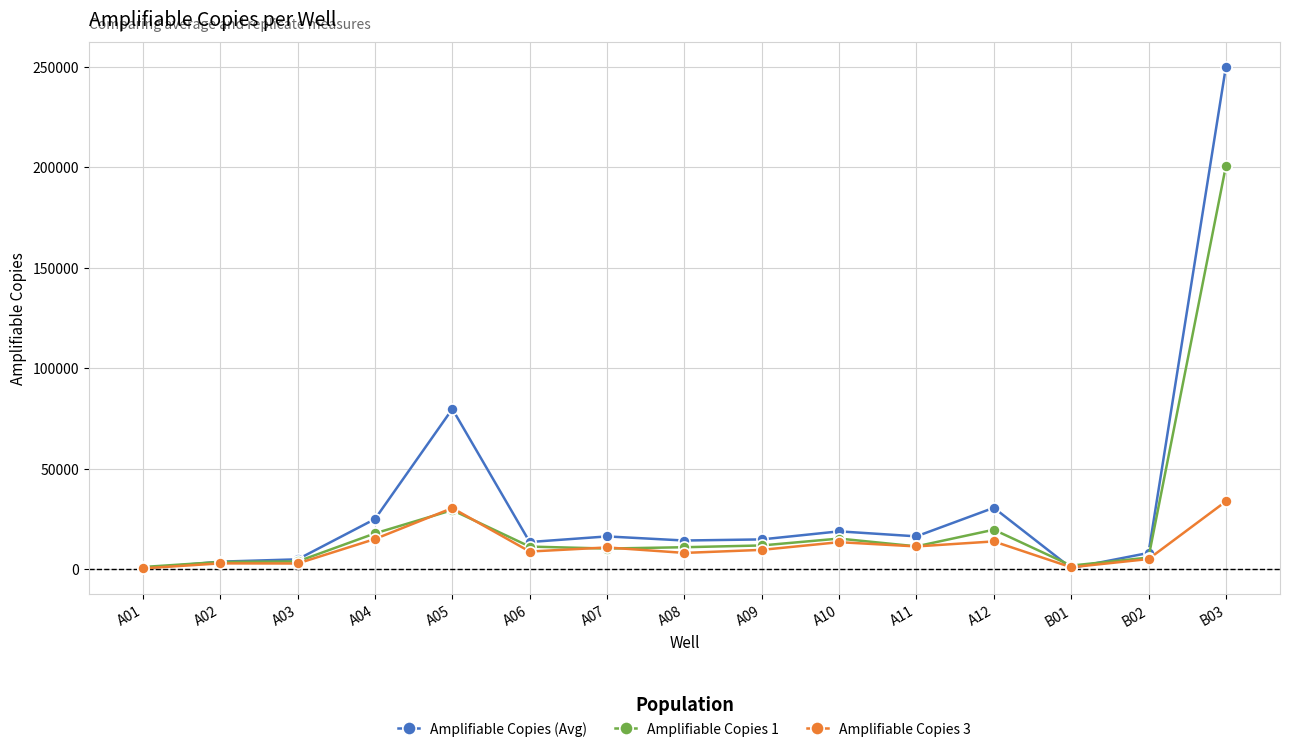

Where does the Amplifiable Copies (Avg) series first go above 14811?

A04